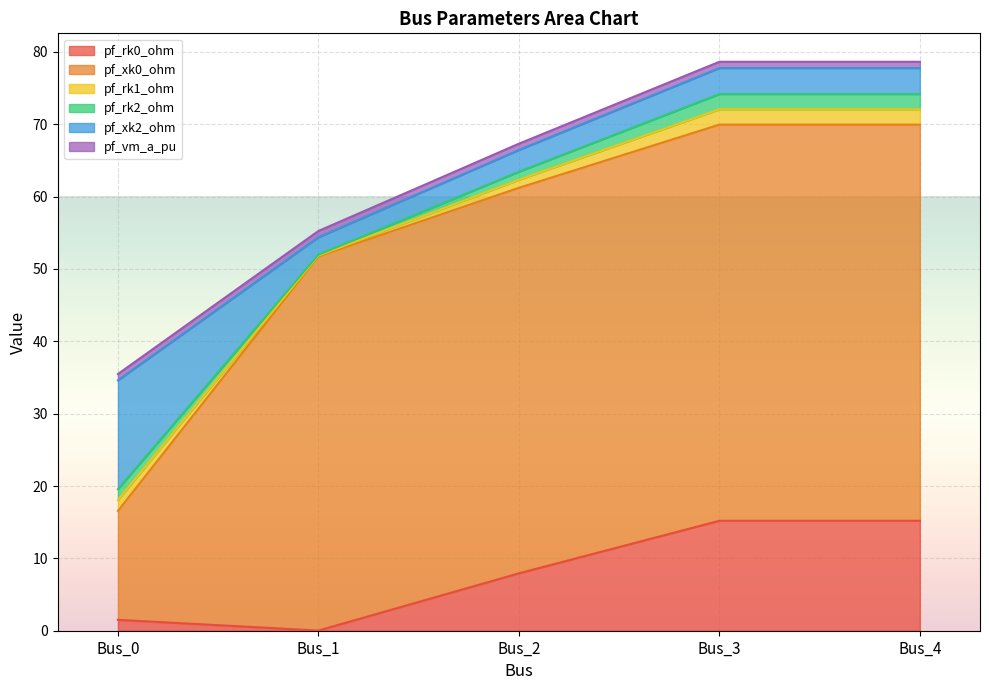

What is the sum of all pf_rk2_ohm values?

7.0